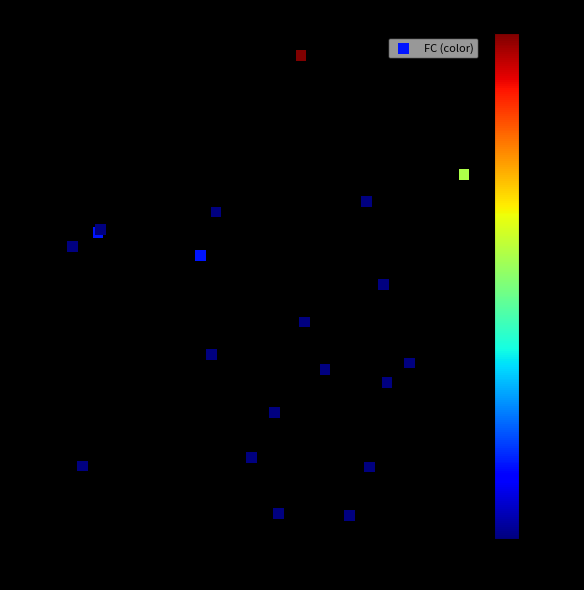

What Y value in the scatter plot is closest to 6?

6.2